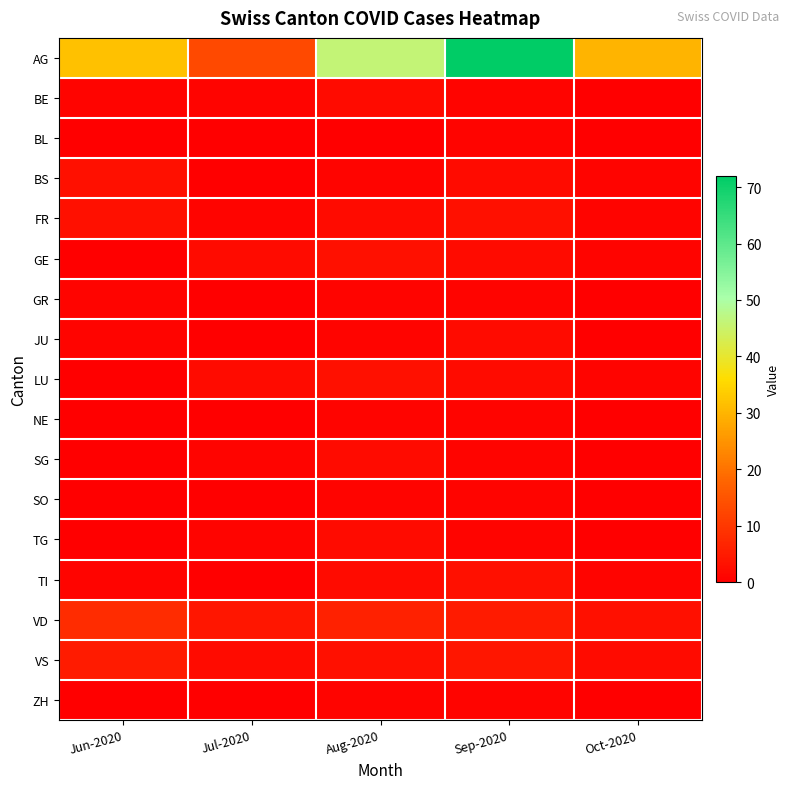

Which series changed the most between Jul-2020 and Sep-2020?

AG